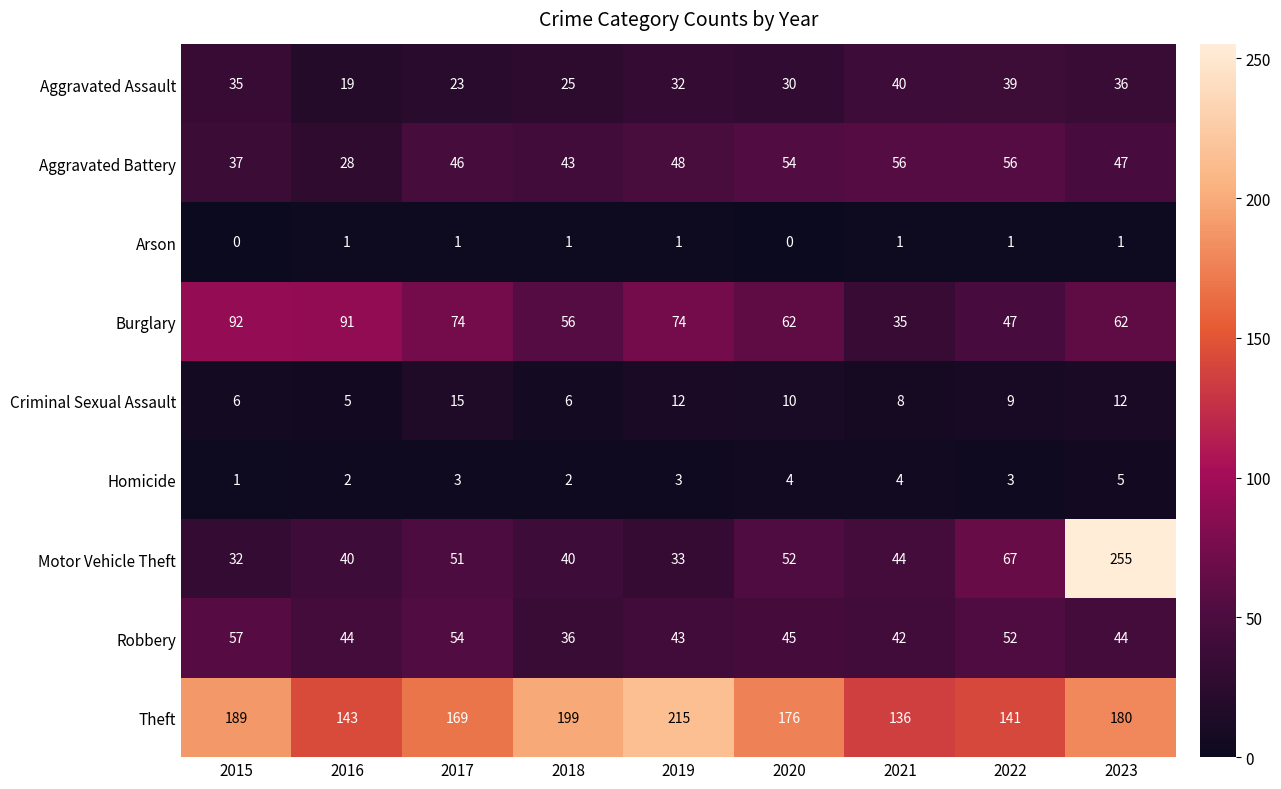

At which category is the sum across all series the highest?

2023